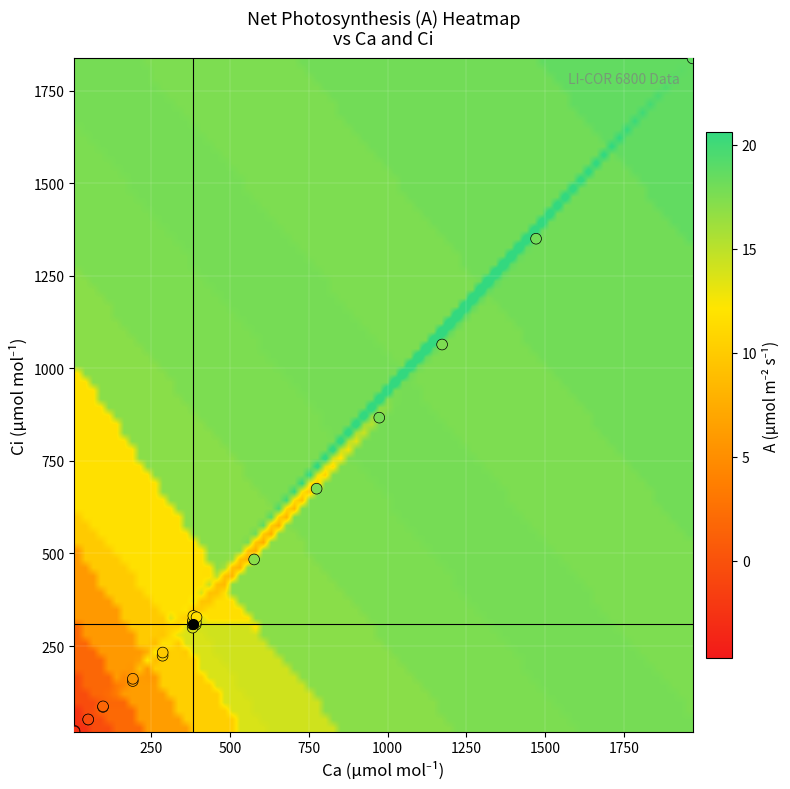

What Y value in the scatter plot is closest to 928?

867.0